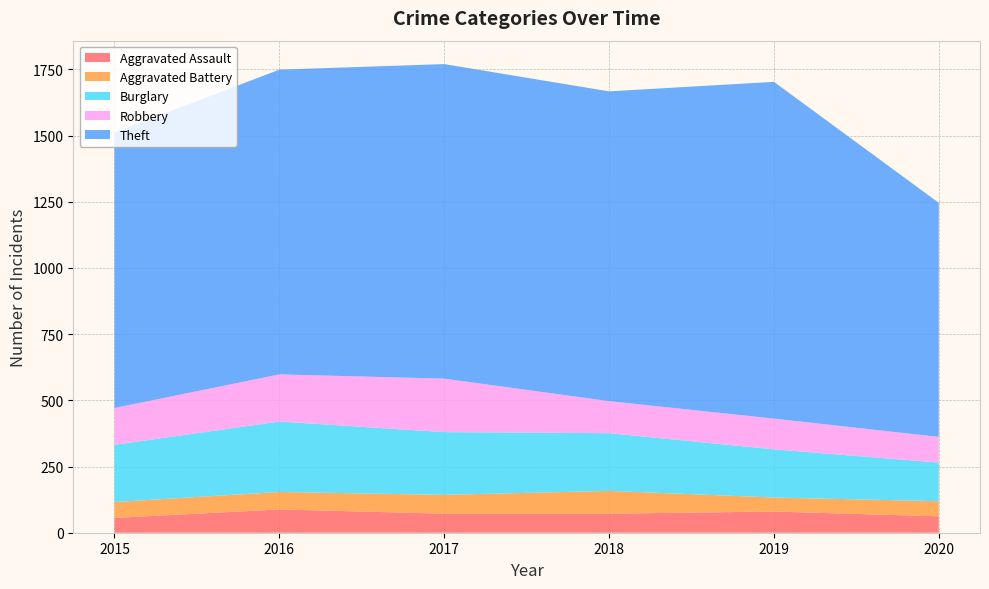

Reading left to right, extract all data points from this chart.

Aggravated Assault: 2015=56	2016=88	2017=72	2018=72	2019=80	2020=62
Aggravated Battery: 2015=60	2016=66	2017=71	2018=86	2019=53	2020=57
Burglary: 2015=216	2016=266	2017=237	2018=218	2019=182	2020=146
Robbery: 2015=139	2016=178	2017=202	2018=121	2019=116	2020=97
Theft: 2015=1041	2016=1151	2017=1188	2018=1170	2019=1272	2020=884